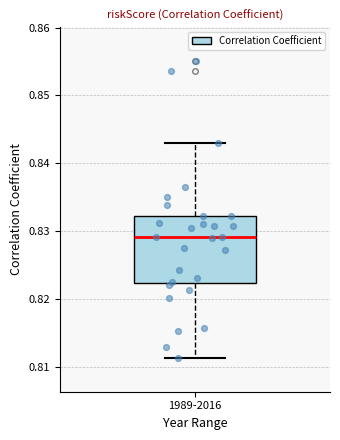

Transcribe this box plot: give where the median line is, the range the box spans, and where the two whiskers end, as read against the y-axis. The values are not printed on the chart, so give them approximately, as read against the axis.

median 0.829, box 0.822 to 0.832, whiskers 0.811 to 0.843